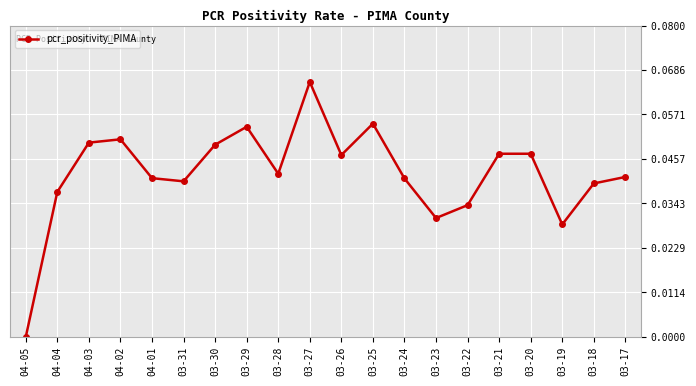

Which has a higher value, 03-21 or 03-30?

03-30